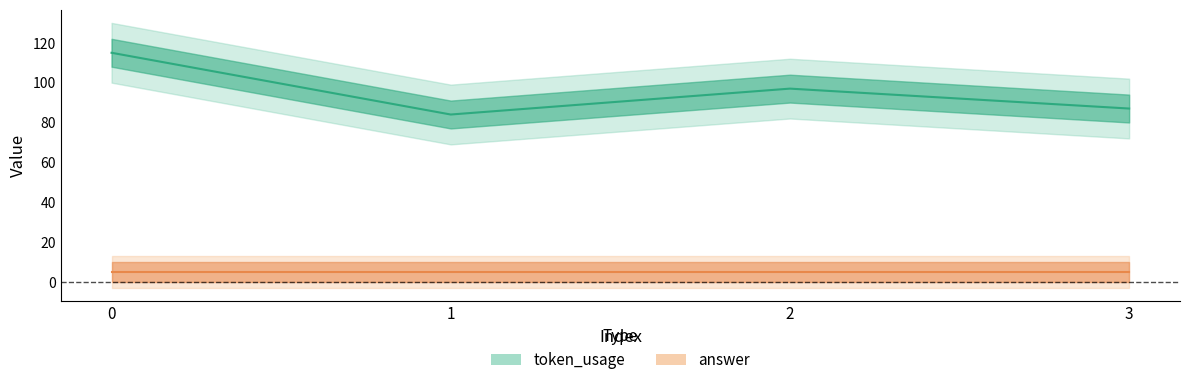

At which category does the data reach its first local valley?

1